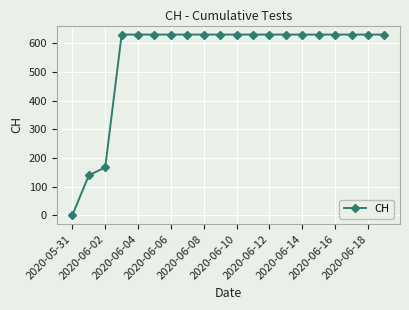

What is the maximum value shown in the chart?

631